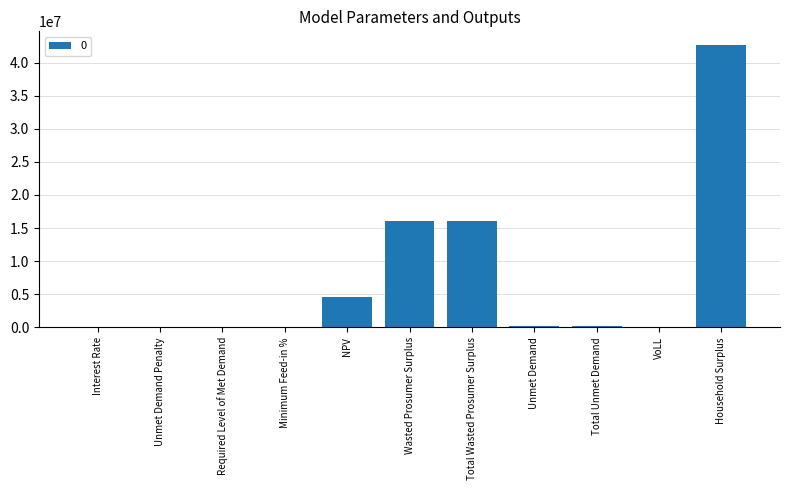

True or false: the data shows 0.7 at VoLL.

True